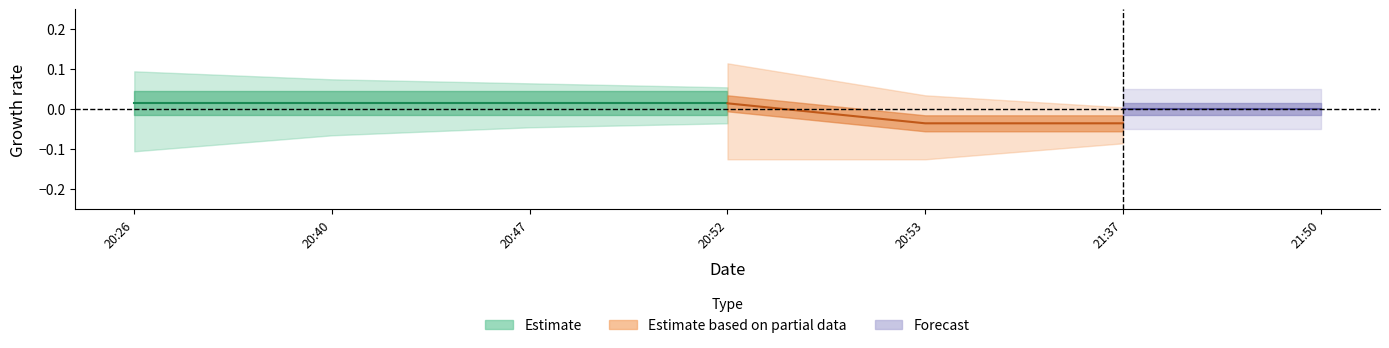

True or false: Estimate_upper and Estimate_center cross at least once.

False